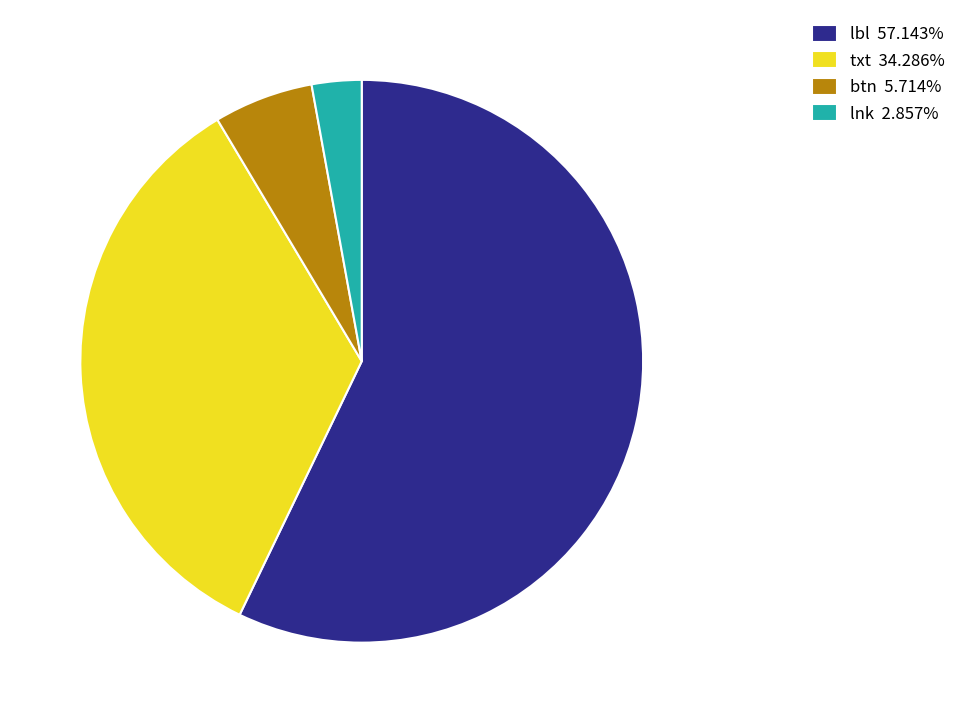

Is there any slice that represents more than half of the pie?

Yes